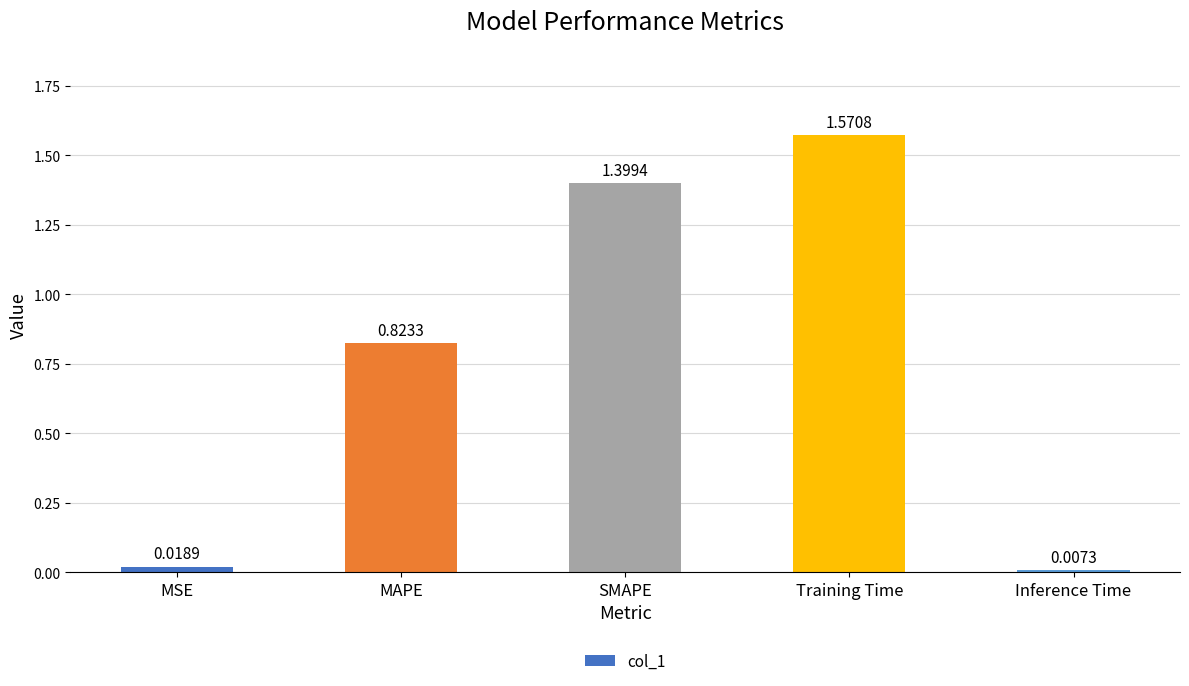

At which label is the value closest to 0?

Inference Time